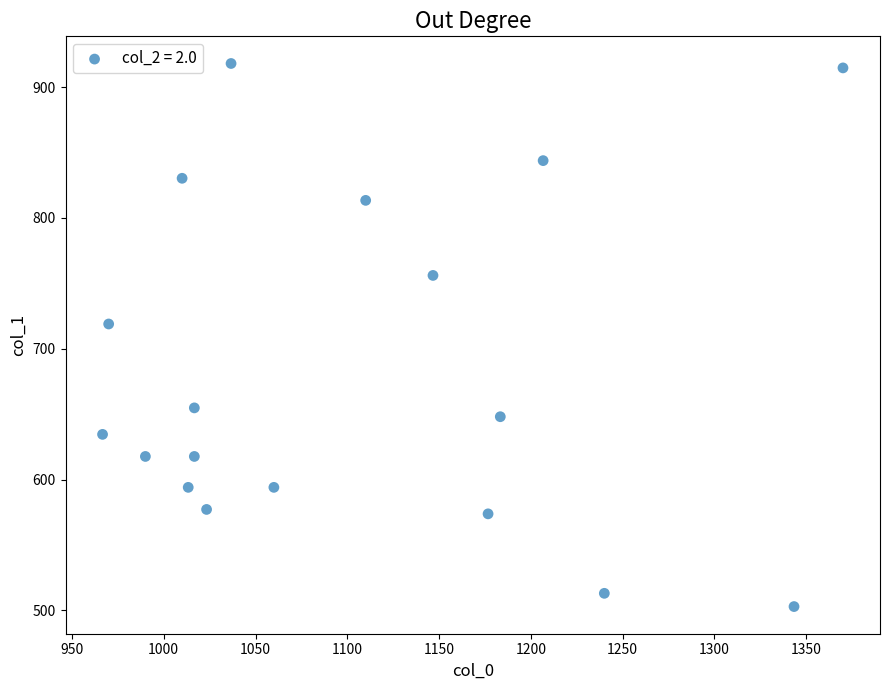

What is the range of X values (max minus min)?

403.3